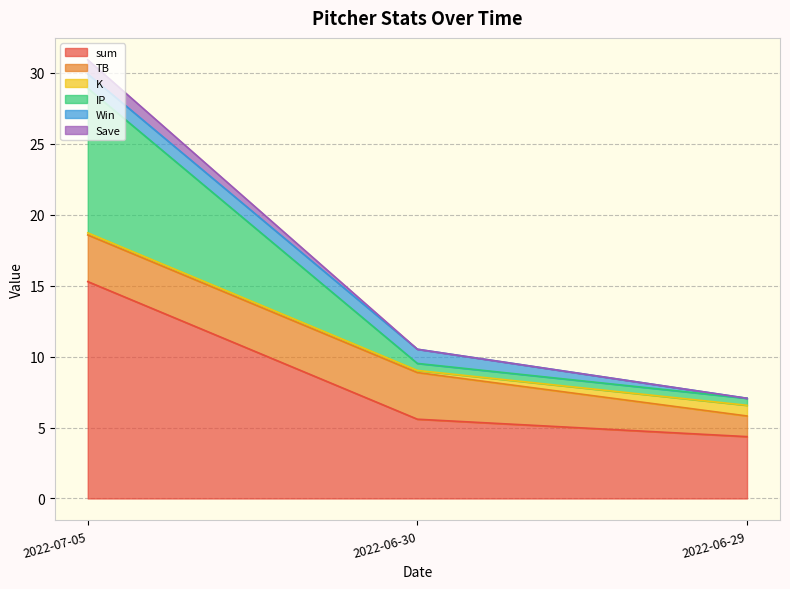

Is it true that sum equals 5.6 at 2022-06-30?

True